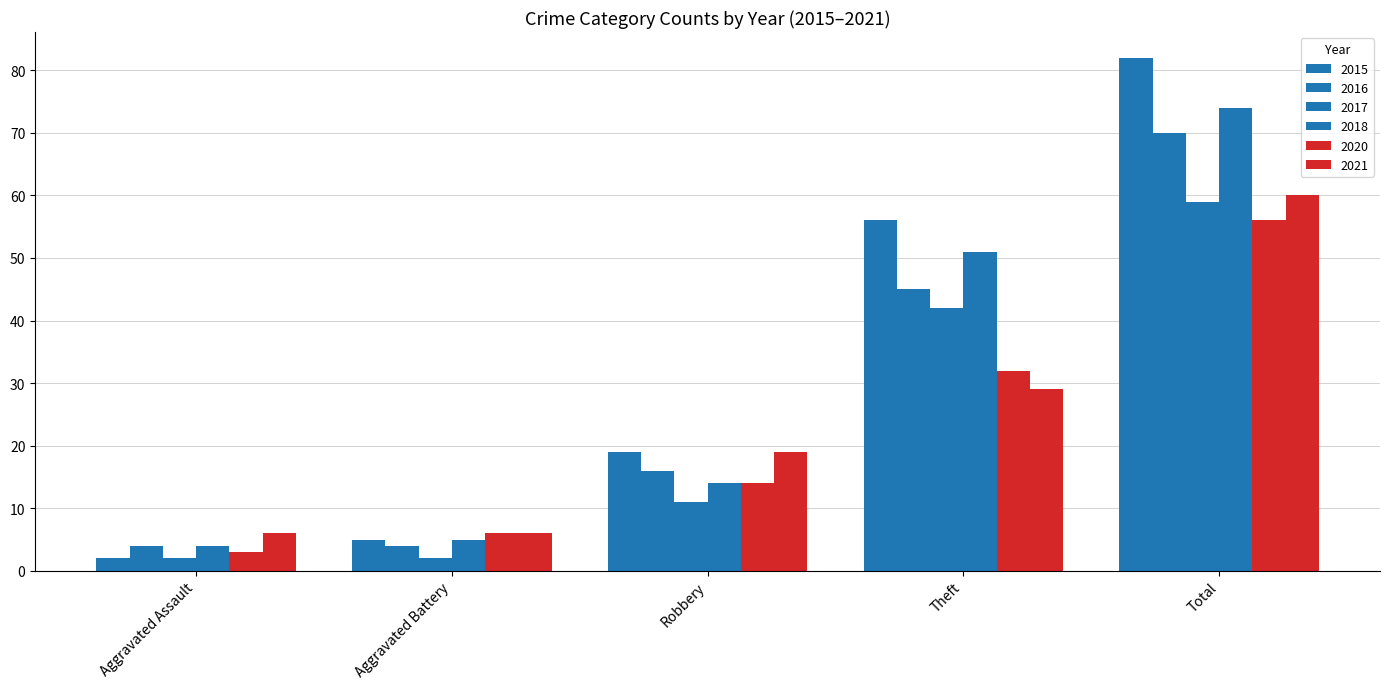

Does the chart contain any negative values?

No